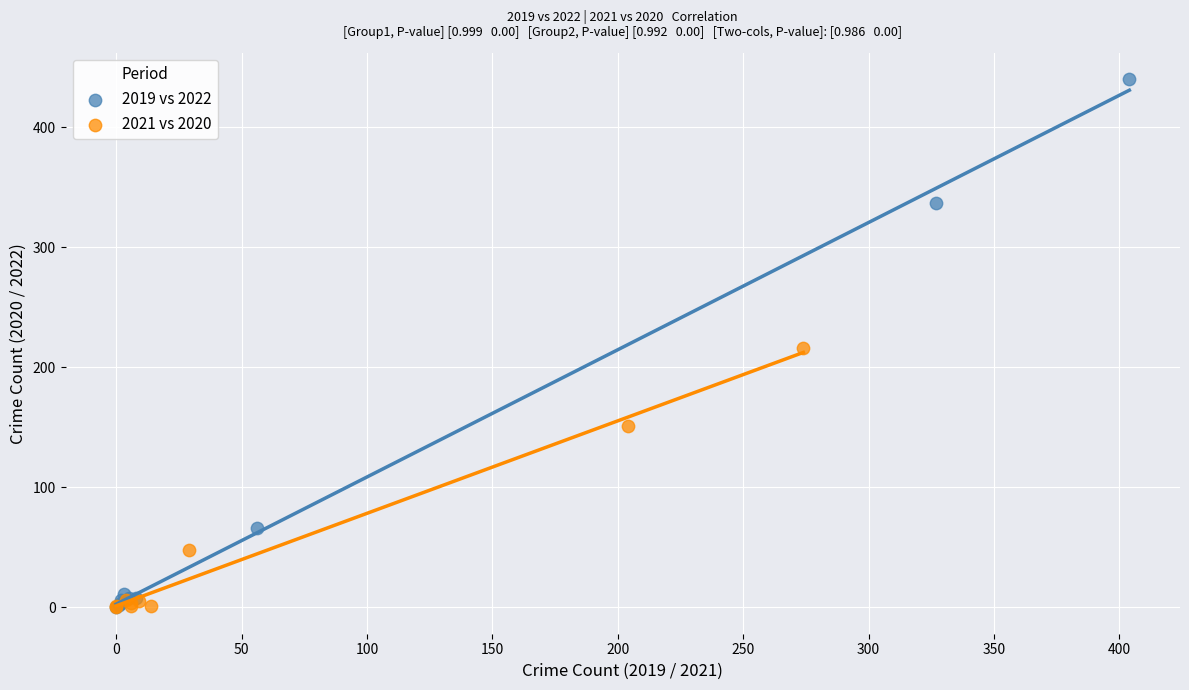

Which series reaches the maximum Y coordinate?

2019 vs 2022